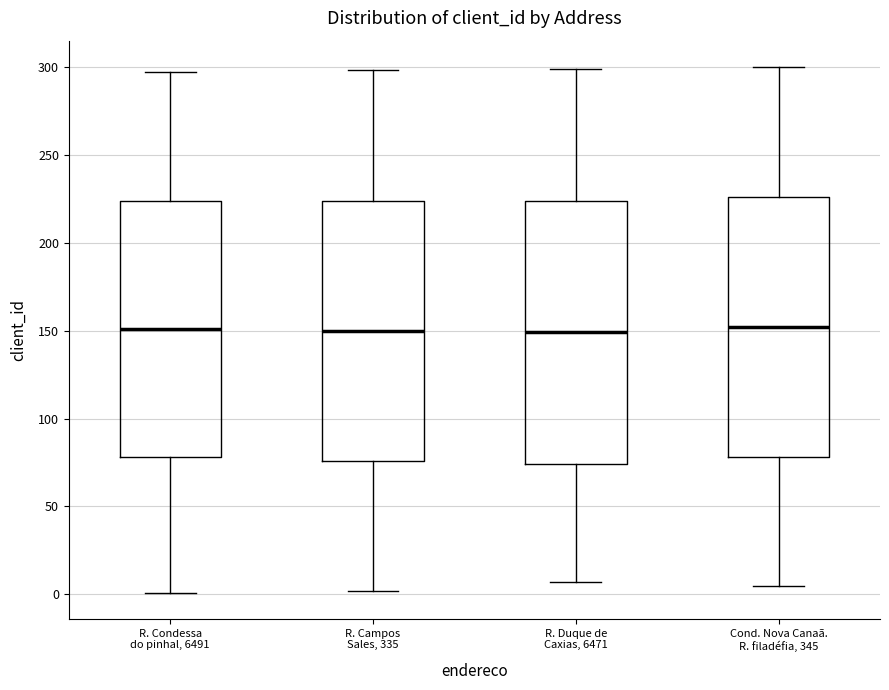

Where is the upper edge of the box for R. Duque de Caxias, 6471 on the y-axis? The values are not printed on the chart, so give them approximately, as read against the axis.

225